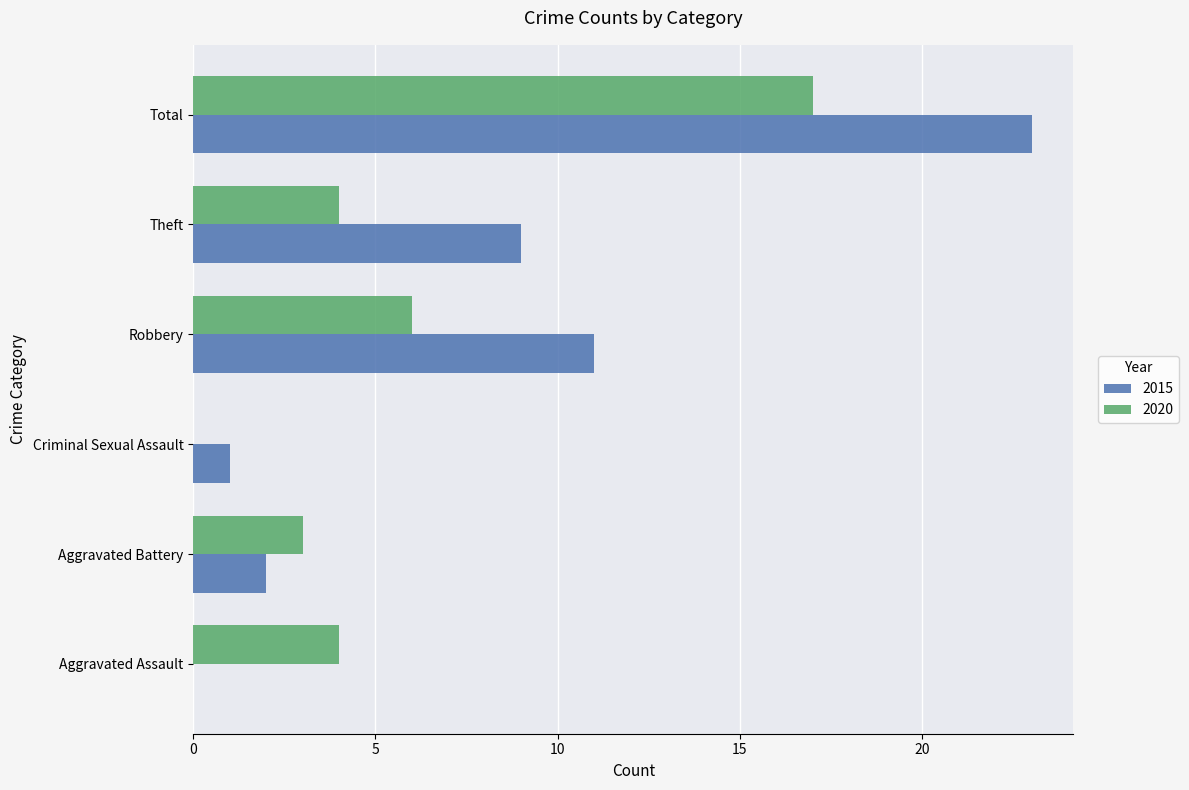

Is the value of 2015 at Theft greater than the value of 2020 at Robbery?

Yes